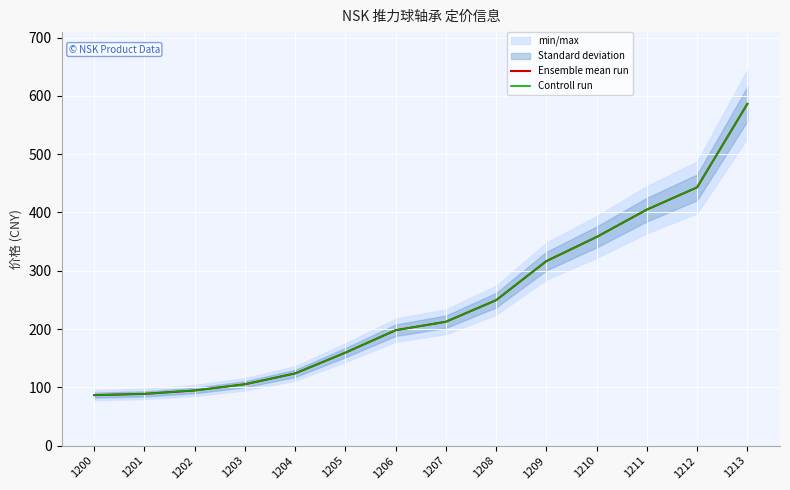

Reading left to right, extract all data points from this chart.

Ensemble mean run: 86.7	88.9	94.7	105.4	124.0	159.6	198.1	212.6	249.6	316.6	358.0	404.9	443.1	586.2
Controll run: 86.7	88.9	94.7	105.4	124.0	159.6	198.1	212.6	249.6	316.6	358.0	404.9	443.1	586.2